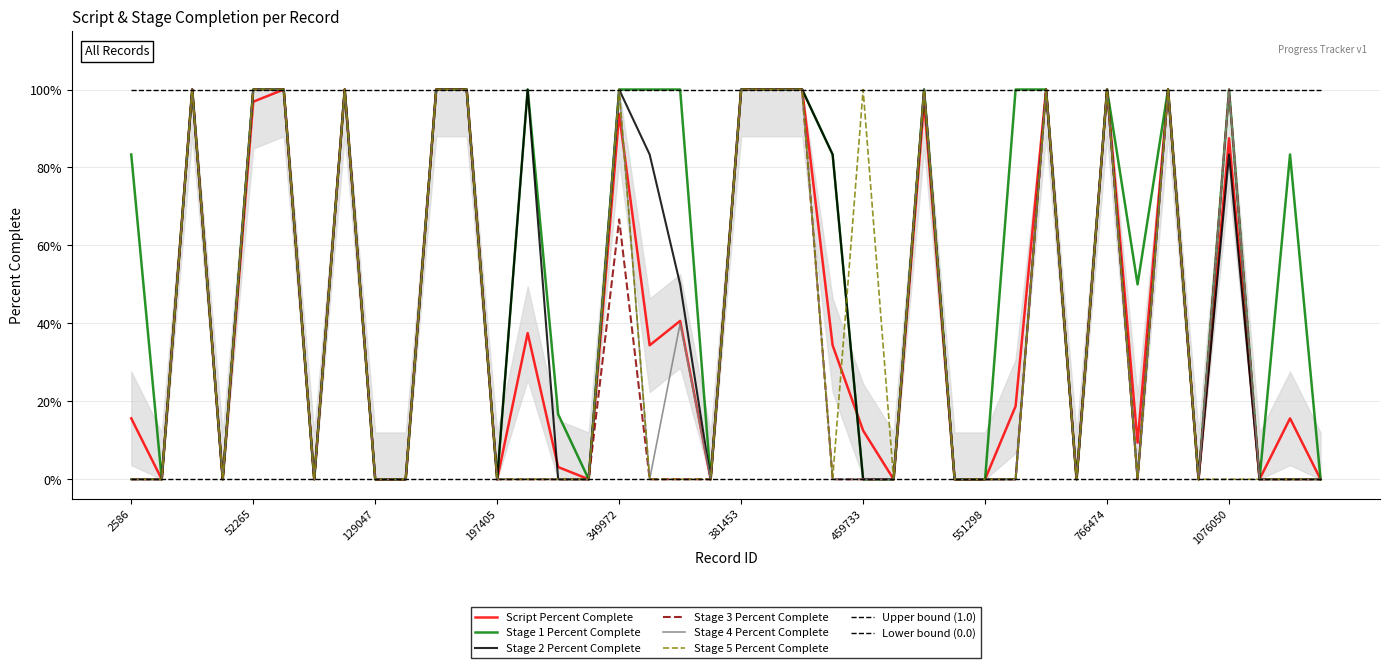

In Stage 1 Percent Complete, how many points are lower than both neighbors (excluding endpoints)?

10